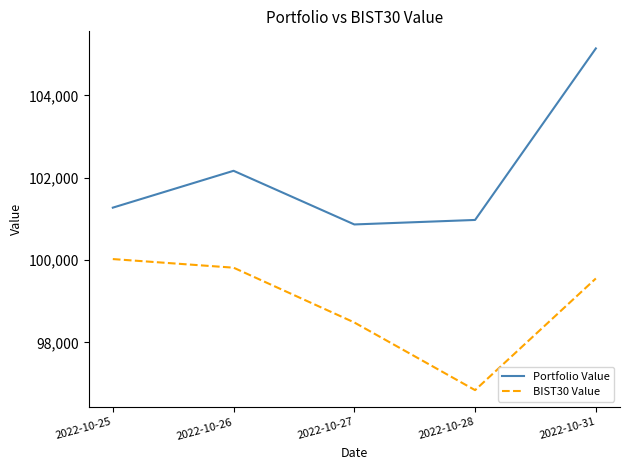

True or false: Portfolio Value and BIST30 Value cross at least once.

False